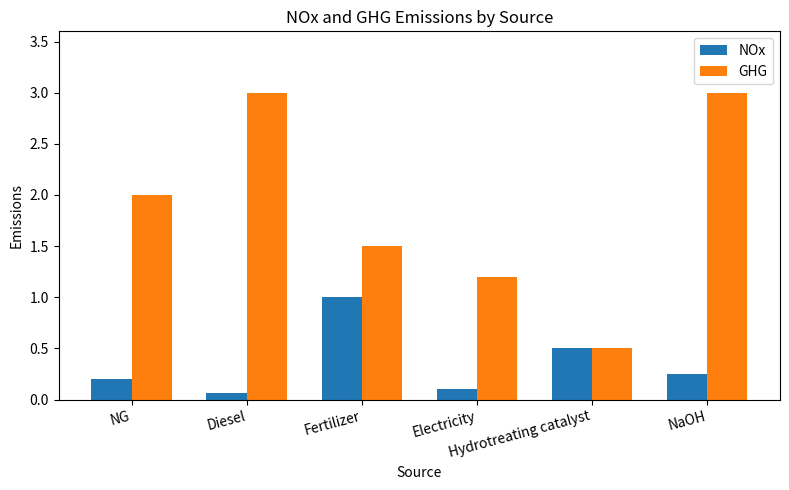

What is the label of the 1st bar from the right?

NaOH